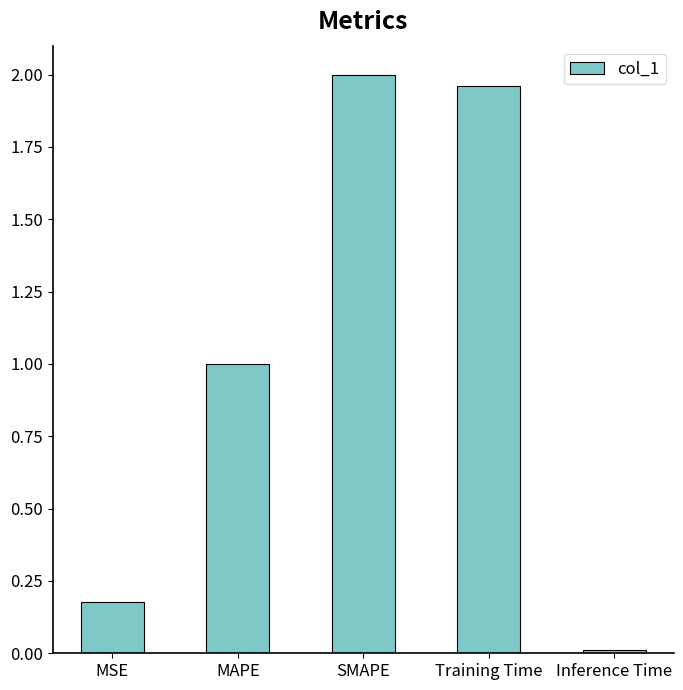

The chart shows a value of 1.7 at MAPE. True or false?

False